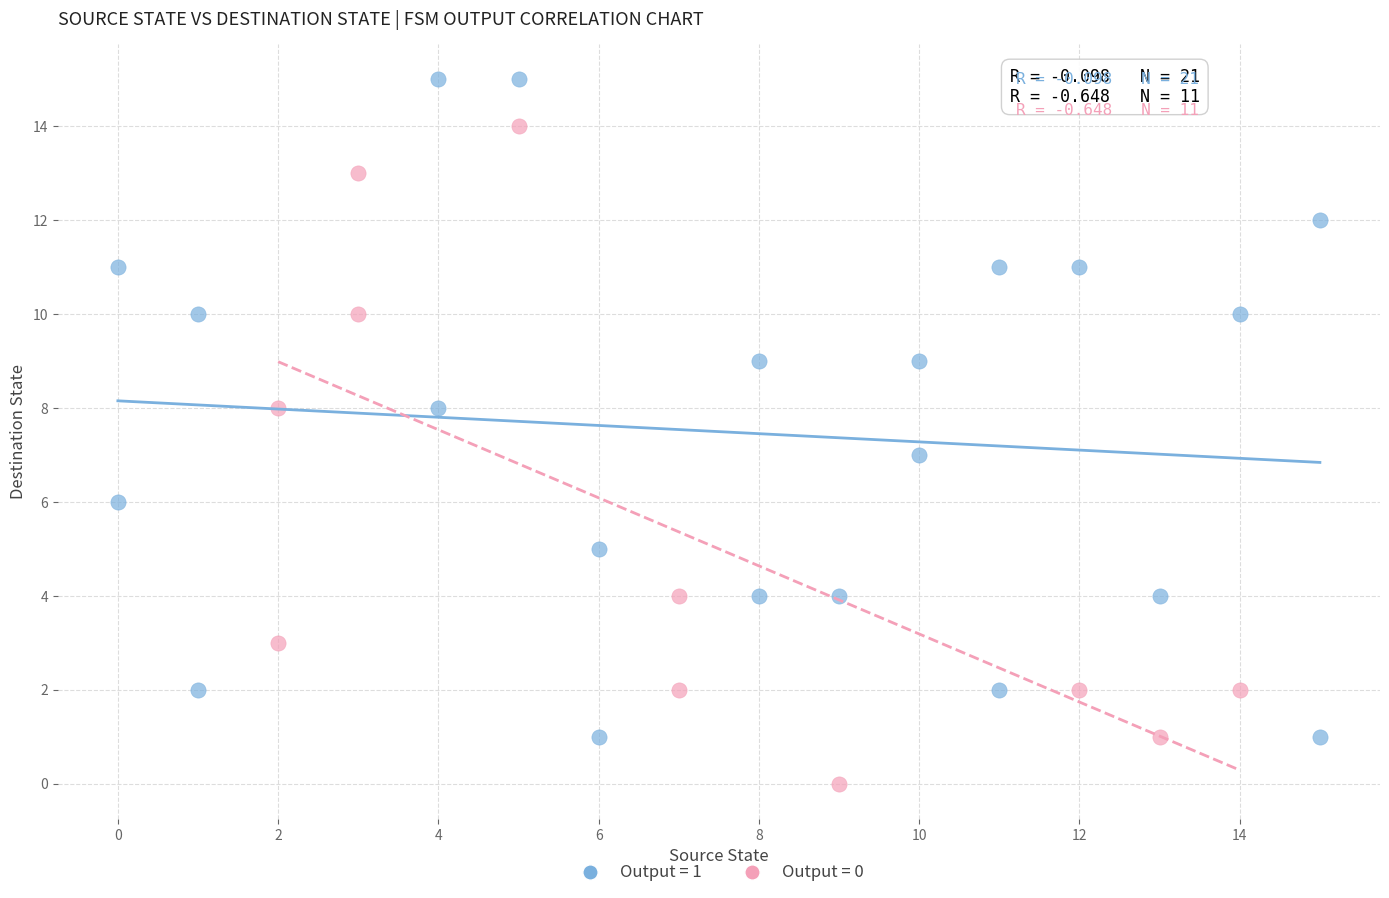

Which series has the widest spread of Y values?

Output = 1